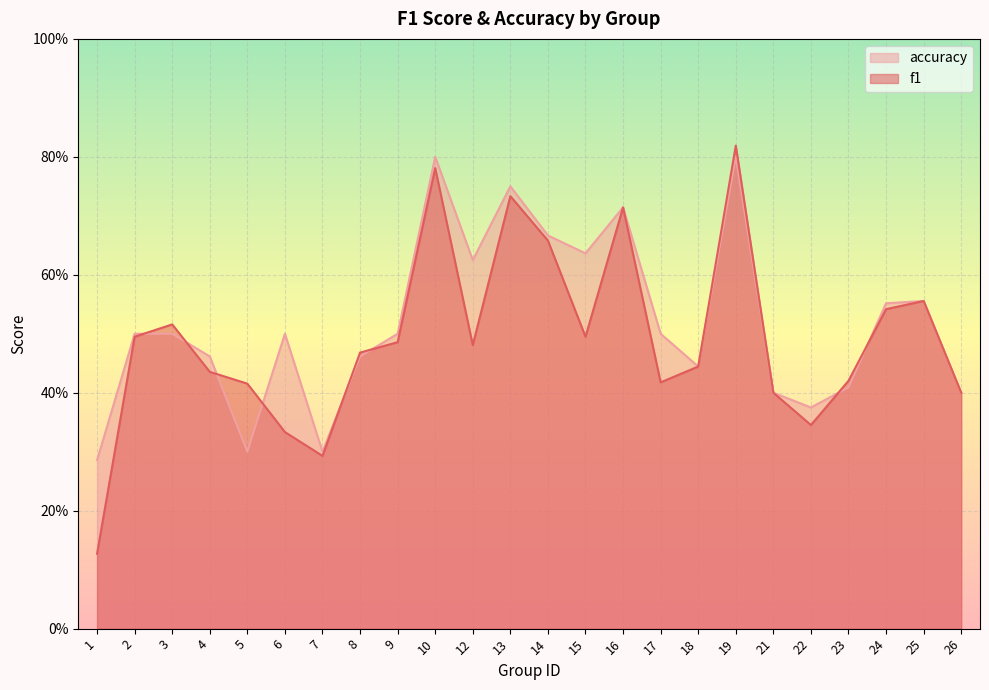

What value does the f1 series have at 25?

0.6